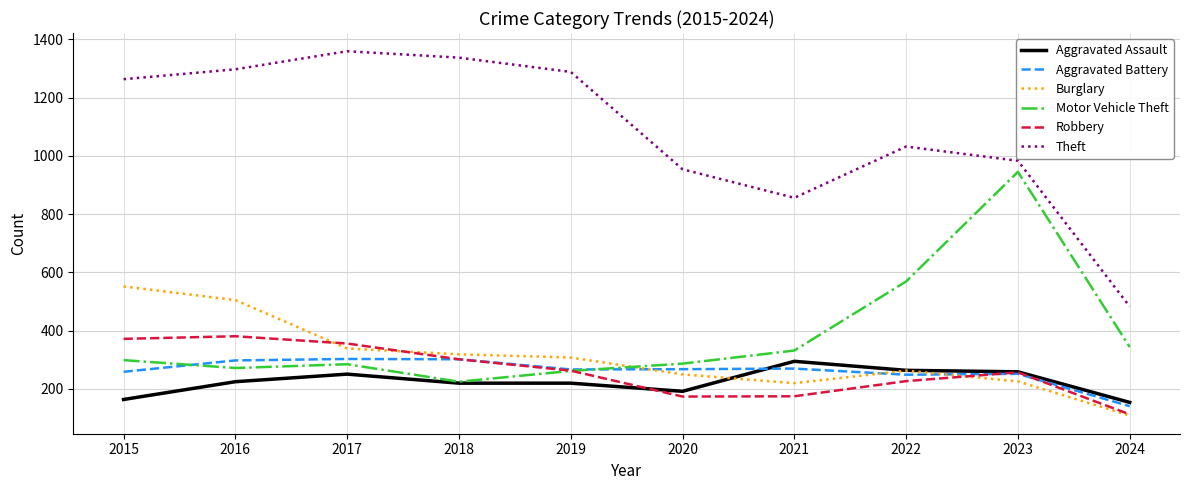

The value of Theft at 2021 is 856. True or false?

True